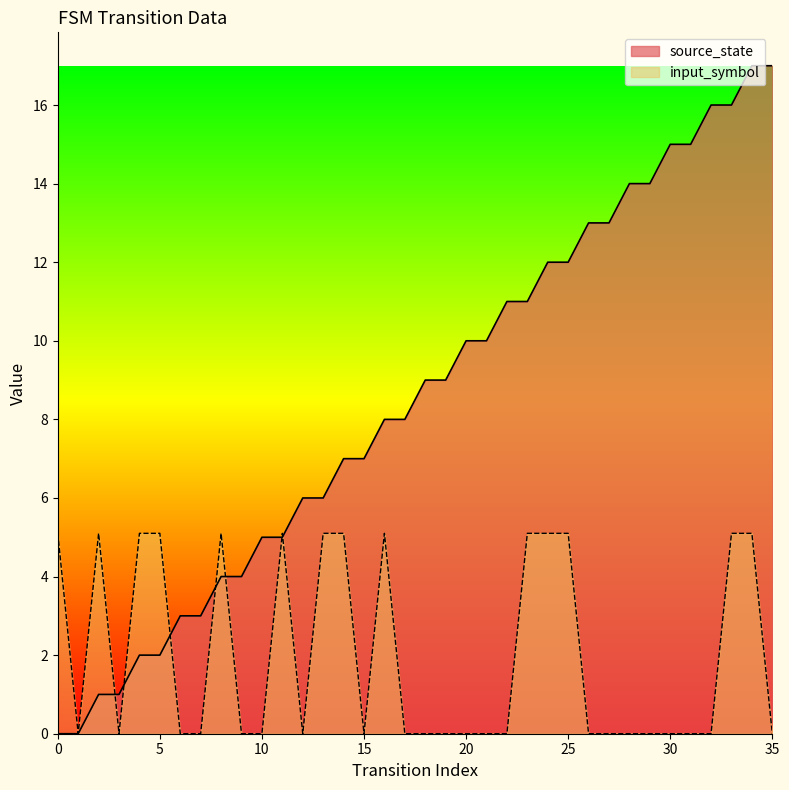

Reading left to right, transcribe all the data shown in this chart.

source_state: 0.0	0.0	1.0	1.0	2.0	2.0	3.0	3.0	4.0	4.0	5.0	5.0	6.0	6.0	7.0	7.0	8.0	8.0	9.0	9.0	10.0	10.0	11.0	11.0	12.0	12.0	13.0	13.0	14.0	14.0	15.0	15.0	16.0	16.0	17.0	17.0
input_symbol_encoded: 5.1	0.0	5.1	0.0	5.1	5.1	0.0	0.0	5.1	0.0	0.0	5.1	0.0	5.1	5.1	0.0	5.1	0.0	0.0	0.0	0.0	0.0	0.0	5.1	5.1	5.1	0.0	0.0	0.0	0.0	0.0	0.0	0.0	5.1	5.1	0.0